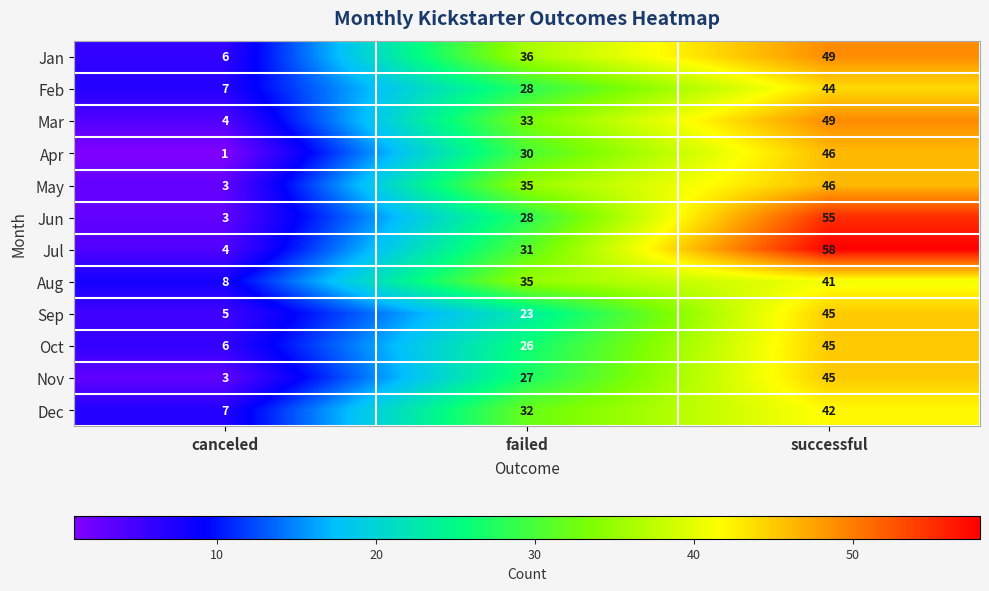

Read the Jan value at successful.

49